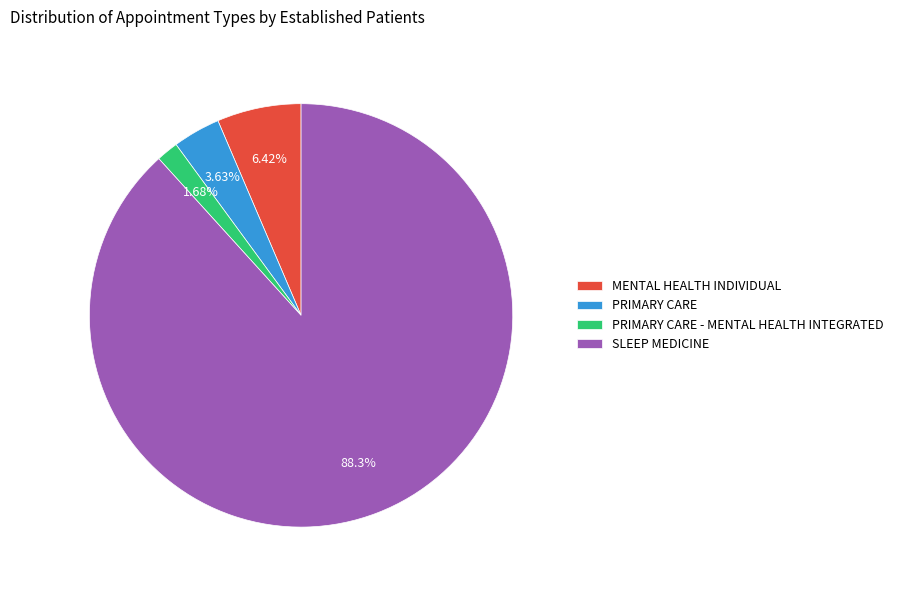

How many segments does this pie chart have?

4